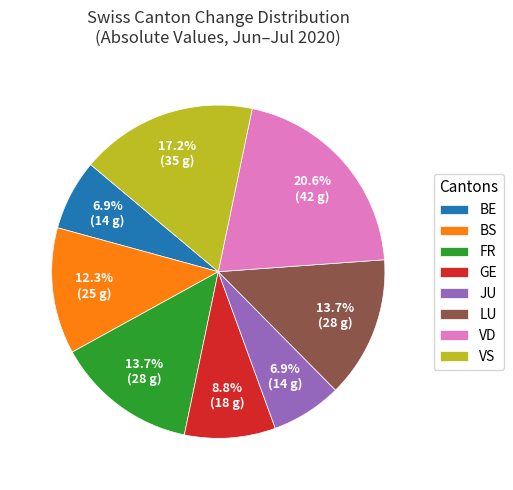

What percentage do LU and JU together represent?

20.6%